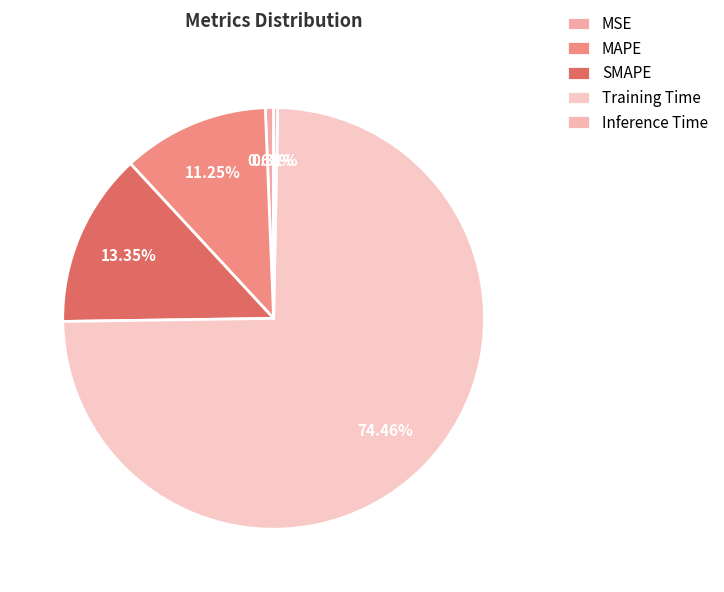

The Inference Time slice represents 0% of the pie. True or false?

True